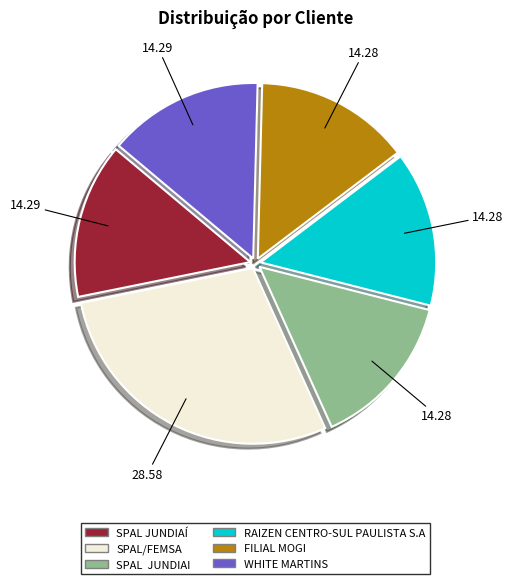

Combined, do SPAL JUNDIAI and WHITE MARTINS account for over 50%?

No